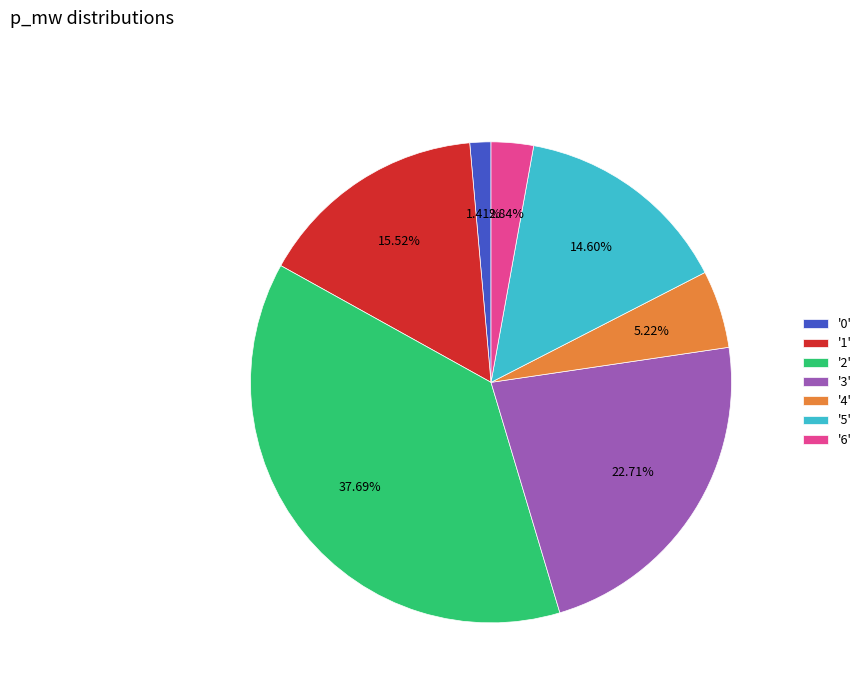

Do '0' and '4' together represent more than half of the pie?

No